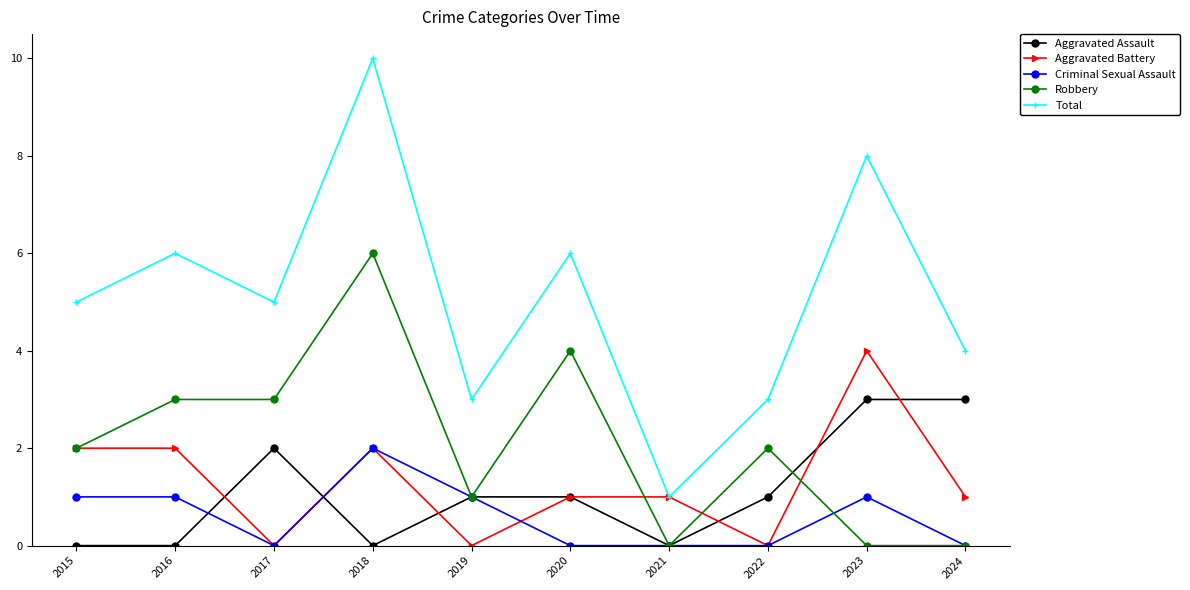

How many data points does each series have?

10